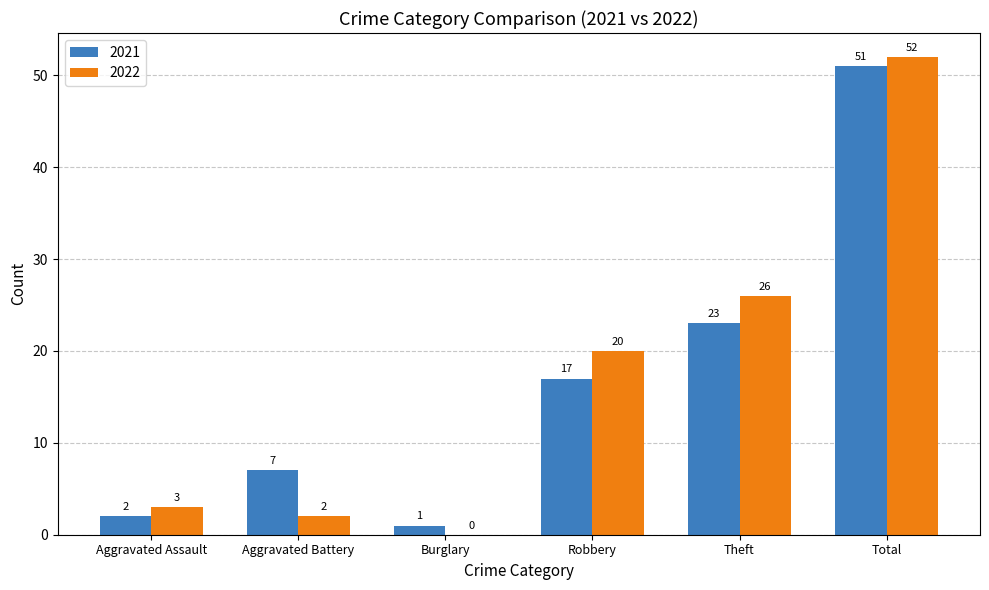

Between Aggravated Assault and Theft, which series saw the biggest shift?

2022